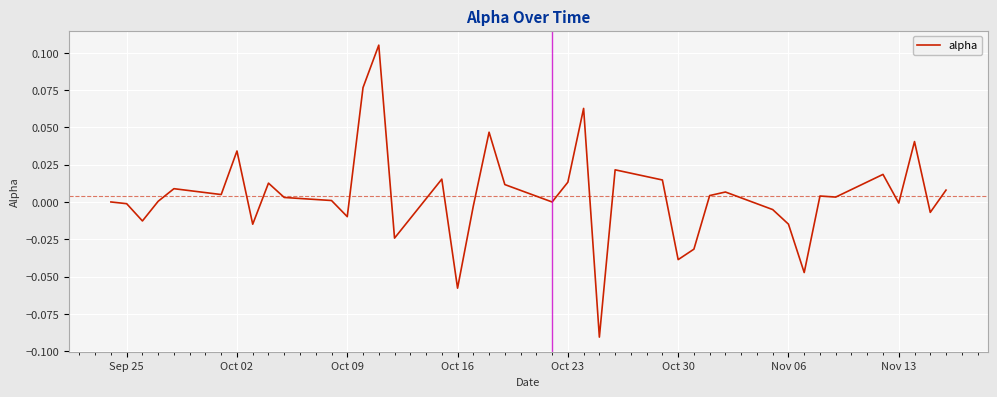

Is this an area chart (filled region under the line)?

No